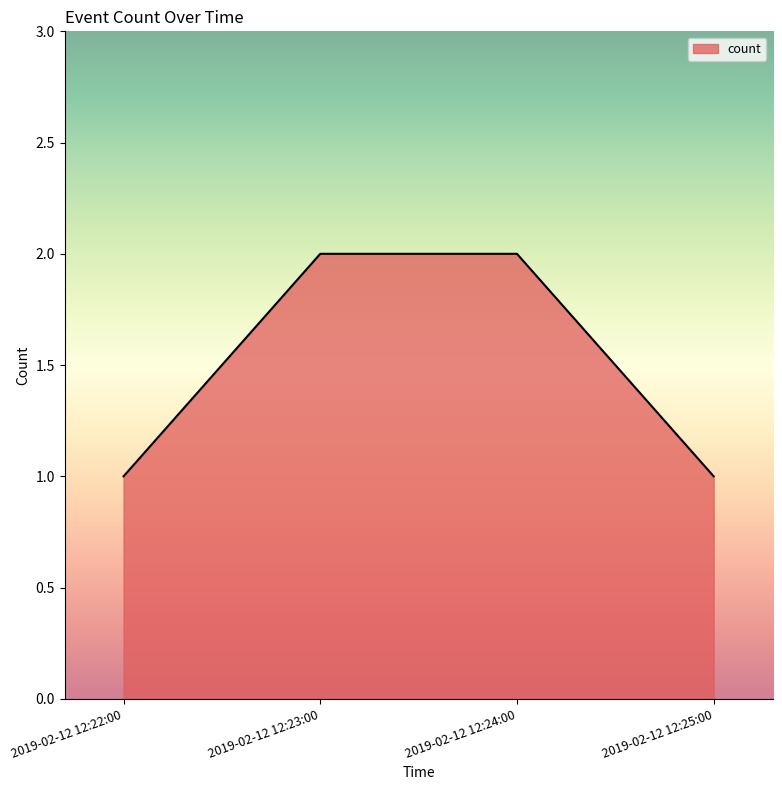

What is the sum of all values?

6